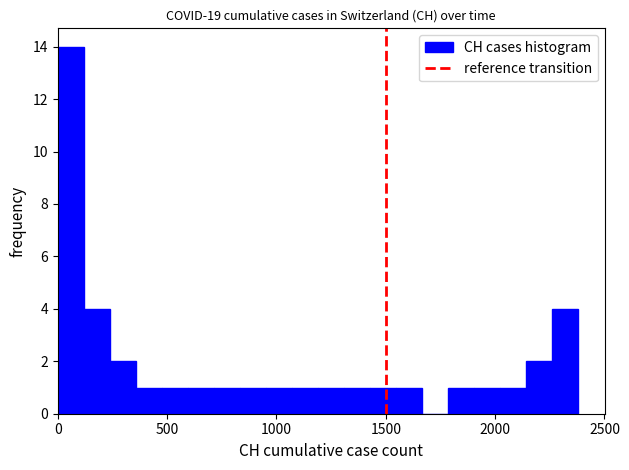

Read against the x-axis, roughly where is the centre of the tallest bar?

50